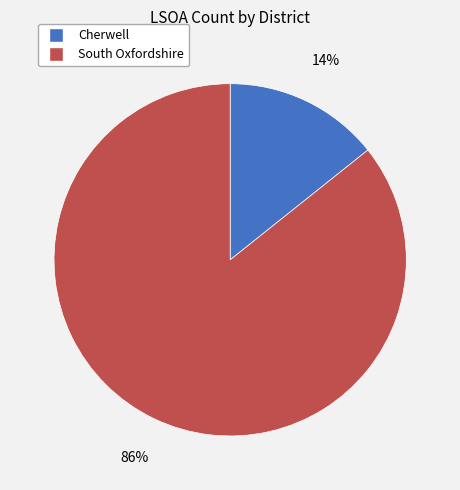

To the nearest percent, what percentage of the pie is South Oxfordshire?

86%